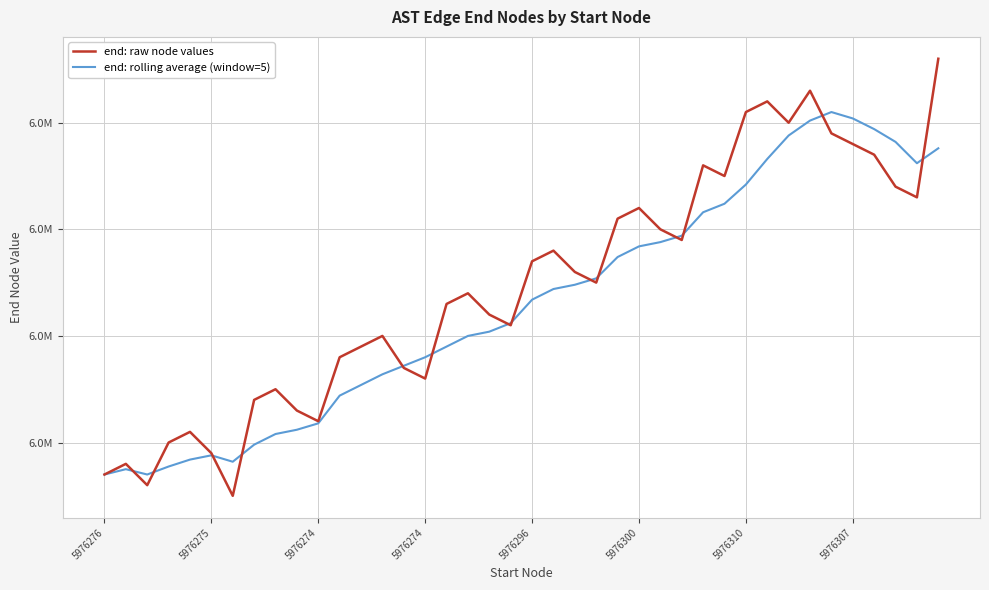

What is the difference between the maximum and minimum values in the end: raw node values series?

41.0